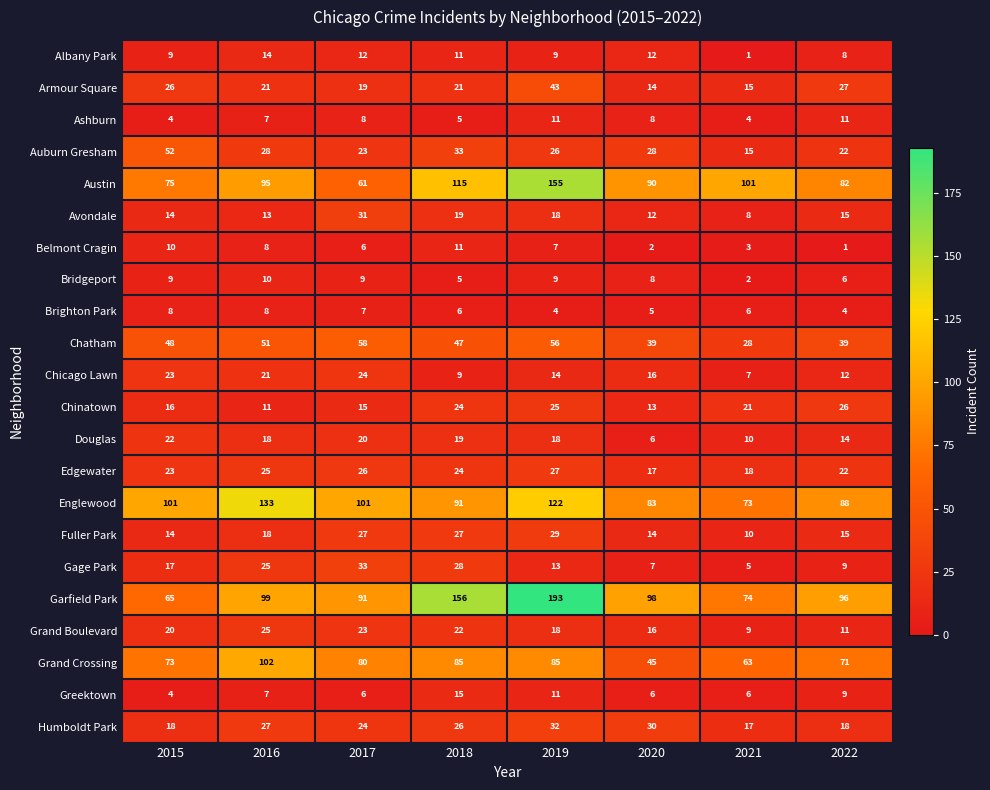

What is the greatest value displayed?

193